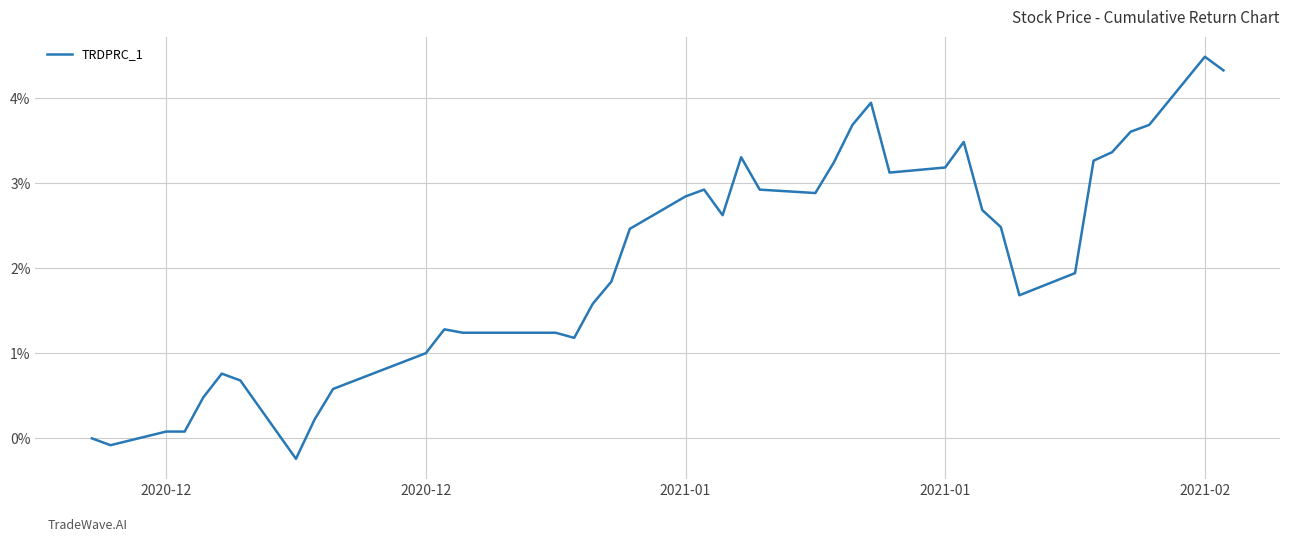

What is the maximum value shown in the chart?

4.5